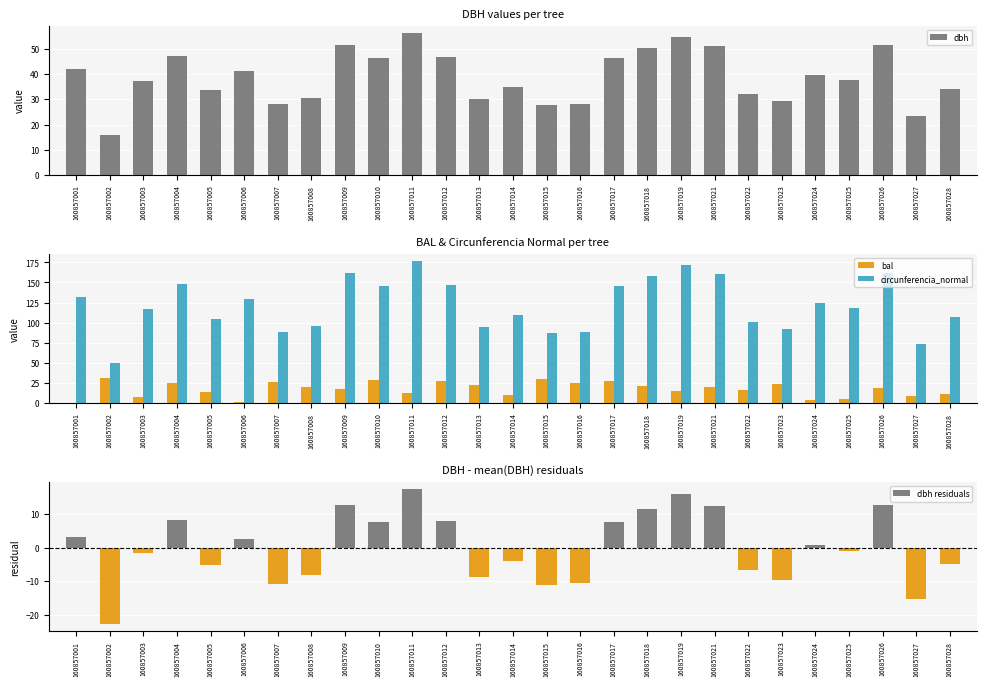

List the series in order of their peak value, lowest first.

dbh residuals, bal, dbh, circunferencia_normal